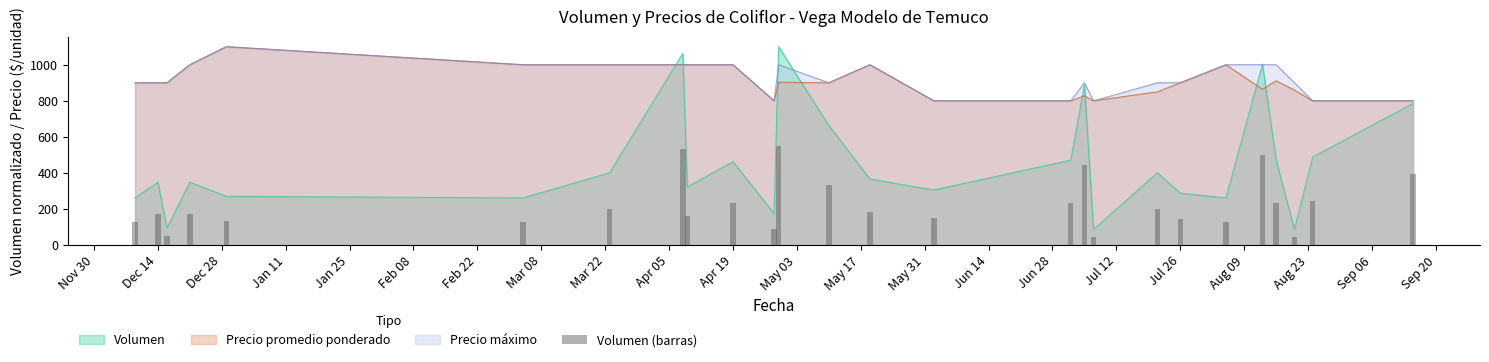

How many values exceed 183?

13